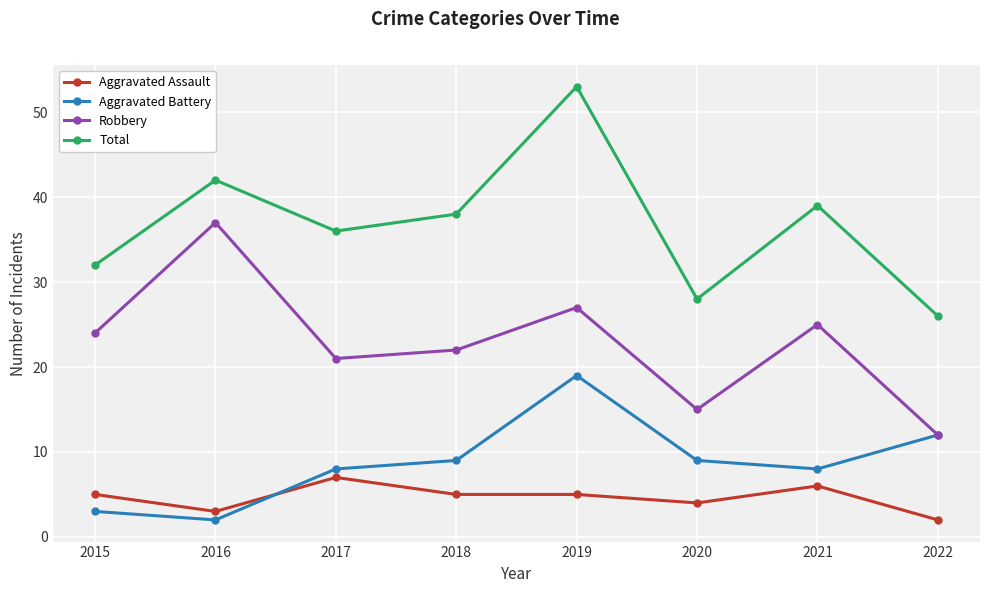

Rank the categories by Robbery value from lowest to highest.

2022, 2020, 2017, 2018, 2015, 2021, 2019, 2016